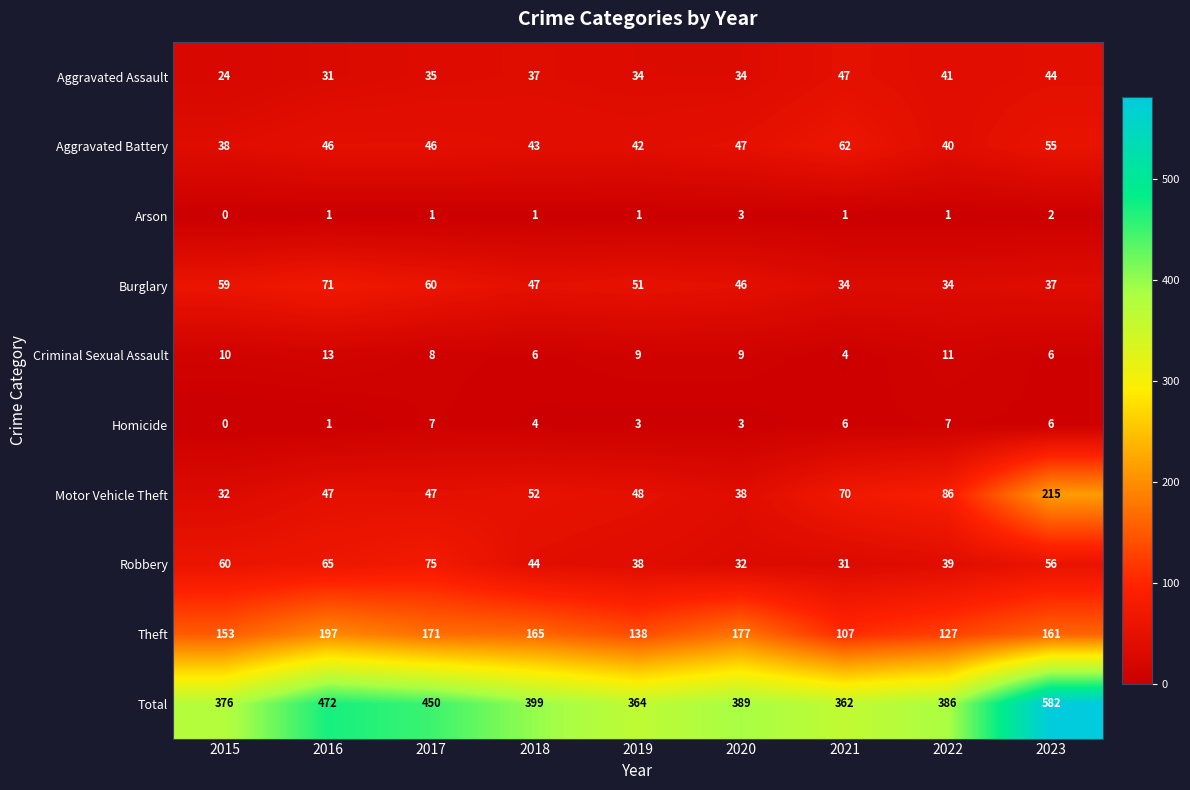

Rank the series at 2018 from highest to lowest value.

Total, Theft, Motor Vehicle Theft, Burglary, Robbery, Aggravated Battery, Aggravated Assault, Criminal Sexual Assault, Homicide, Arson